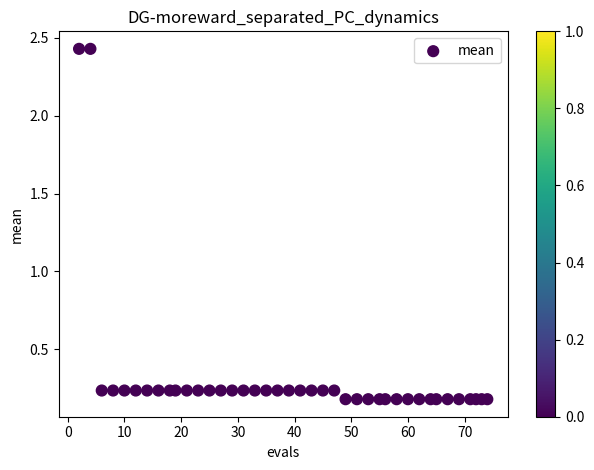

What is the range of Y values (max minus min)?

2.2